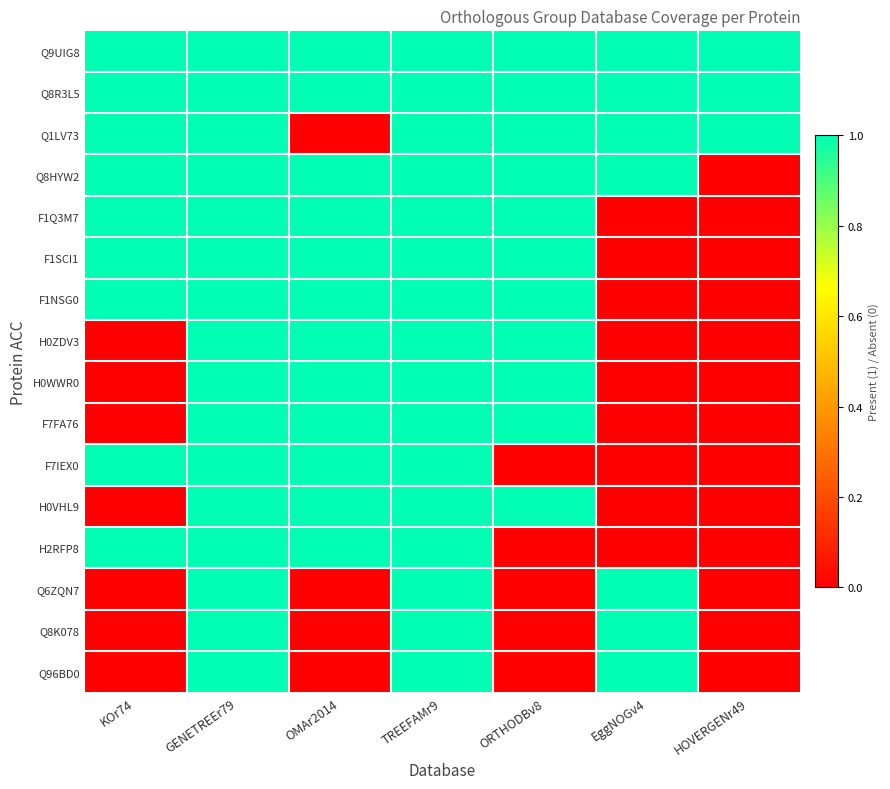

At which category is the sum across all series the highest?

GENETREEr79